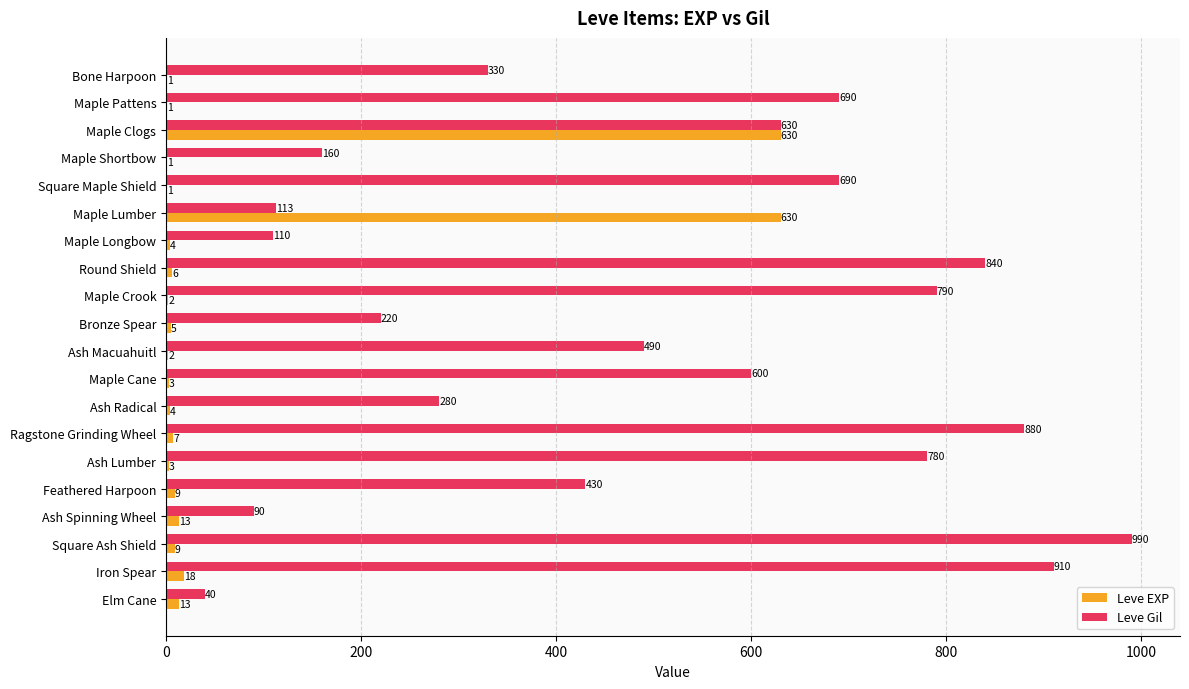

At which category is the sum across all series the highest?

Maple Clogs